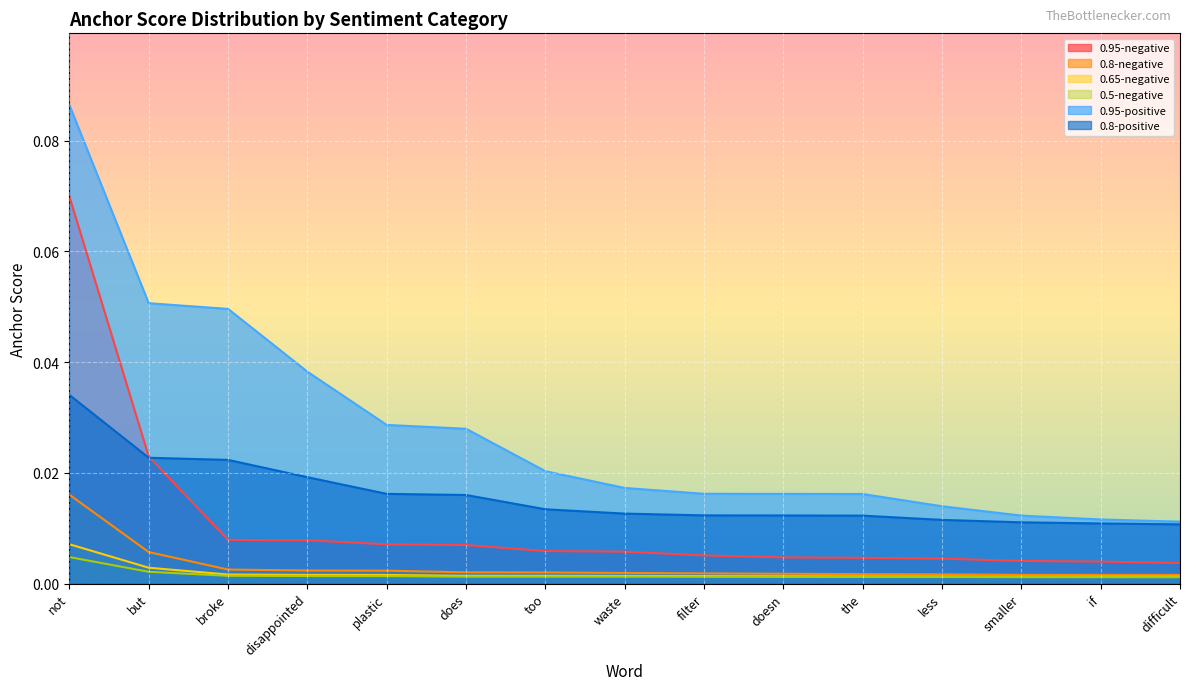

Count the 0.95-positive values in the range 0 to 1.

15